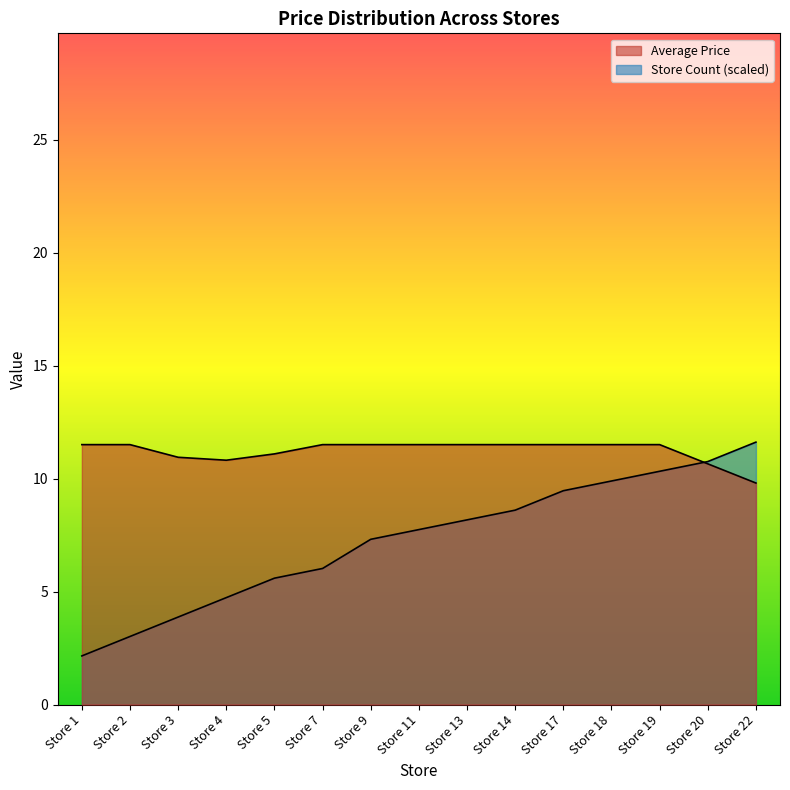

Is the value of Average Price at Store 22 greater than the value of Store Count at Store 18?

No